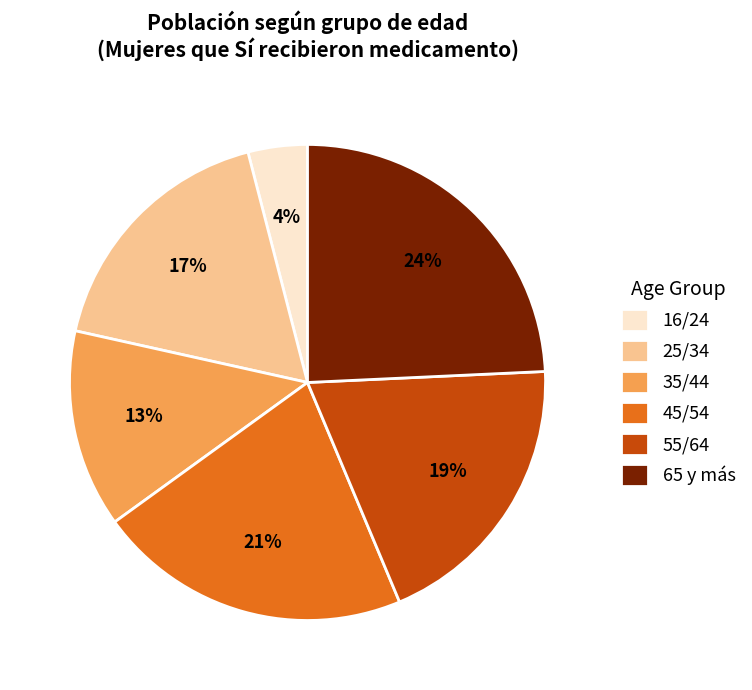

How many slices are in this pie chart?

6